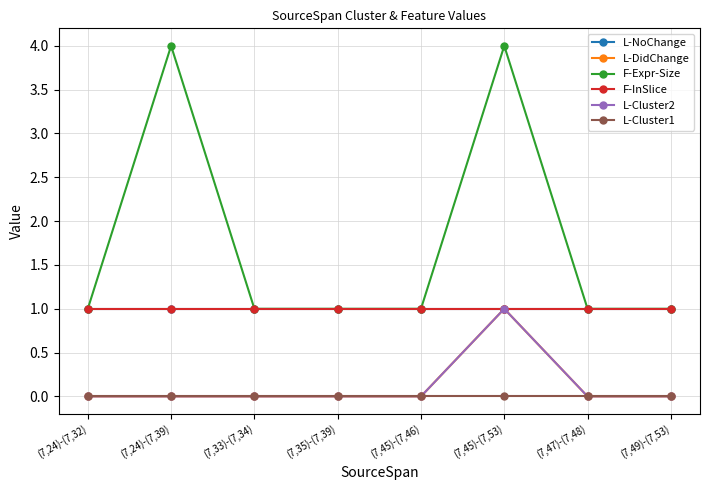

Is this an area chart (filled region under the line)?

No